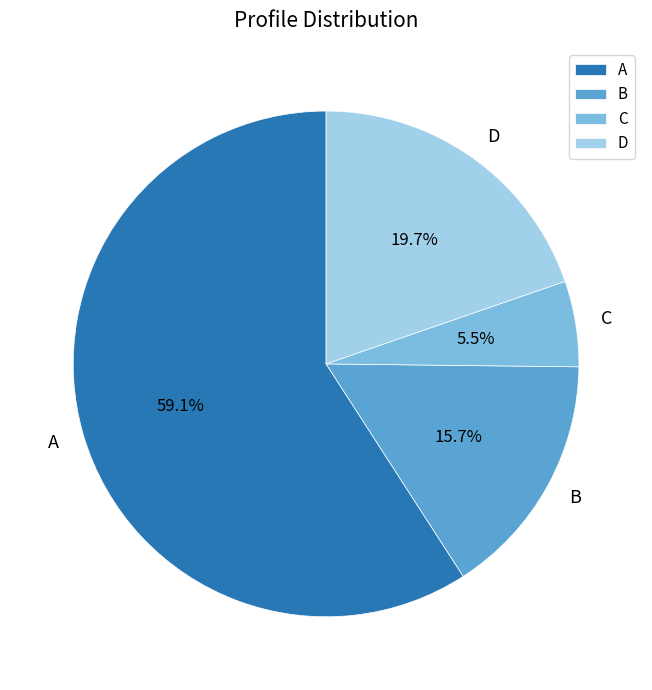

The B slice represents 2% of the pie. True or false?

False